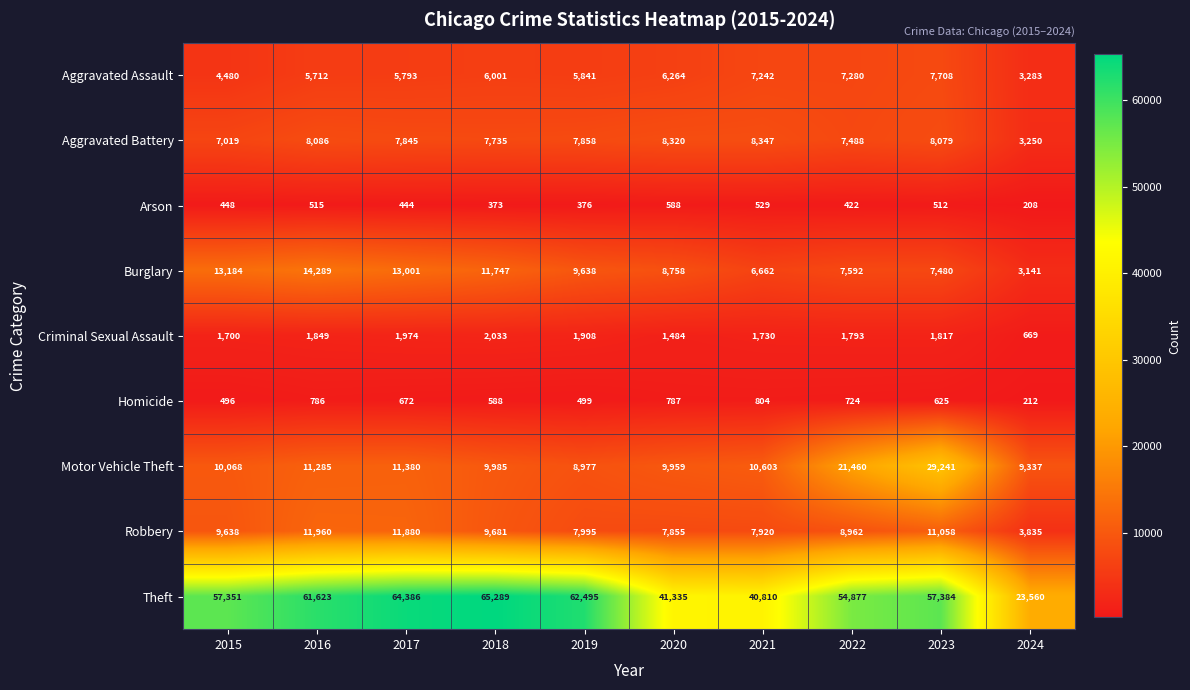

True or false: Aggravated Assault has a value of 3283 at 2024.

True